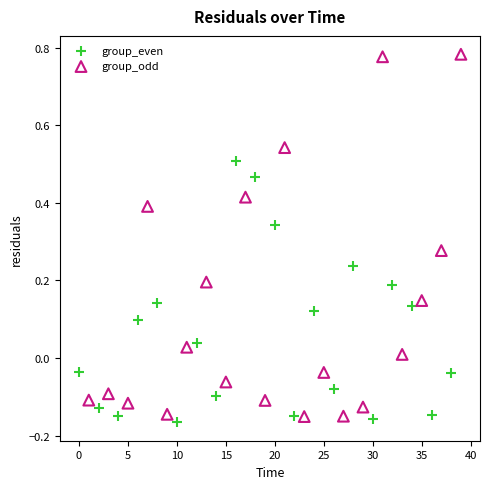

Which series has the widest spread of Y values?

group_odd